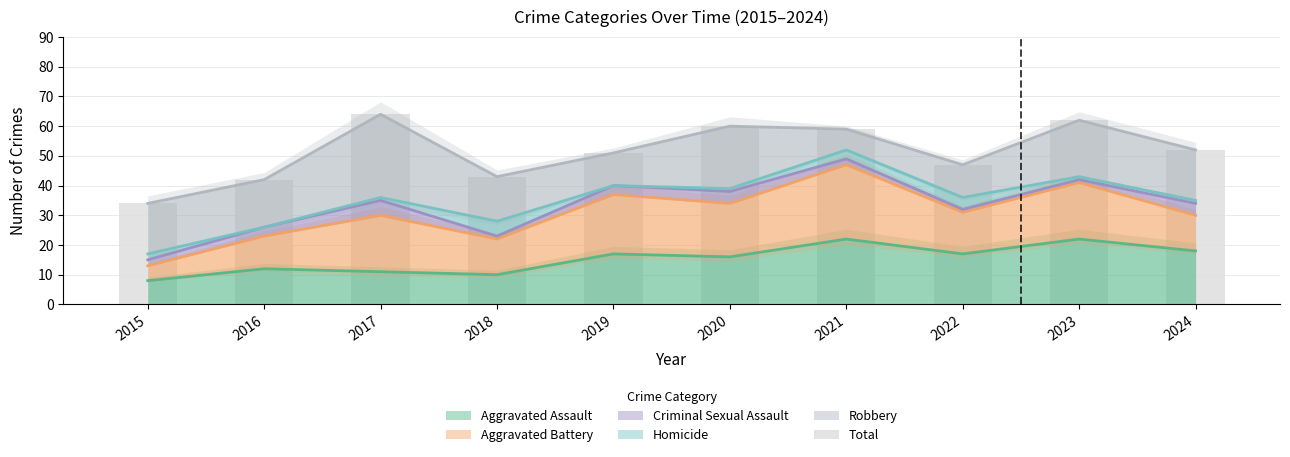

At which label does Aggravated Assault reach its minimum?

2015